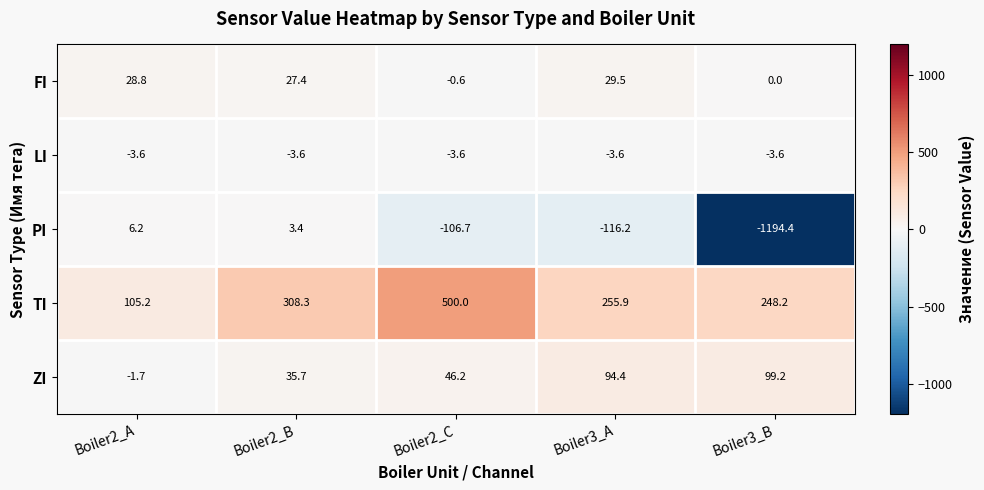

At which category is the sum across all series the highest?

Boiler2_C